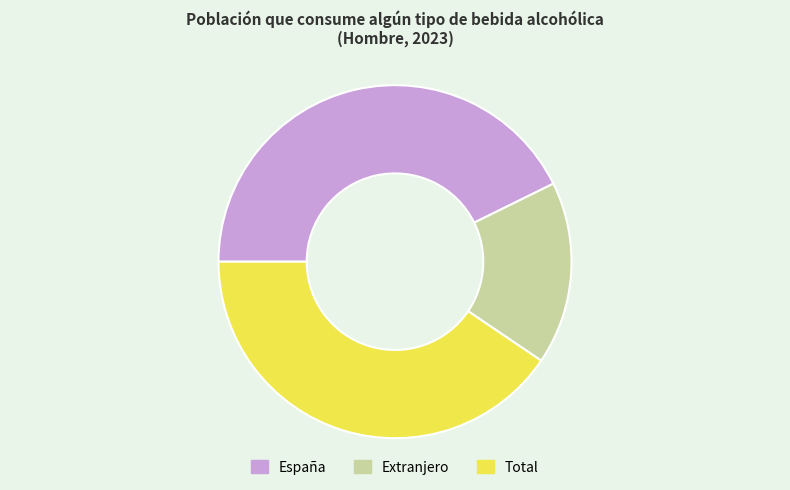

How many slices are in this pie chart?

3